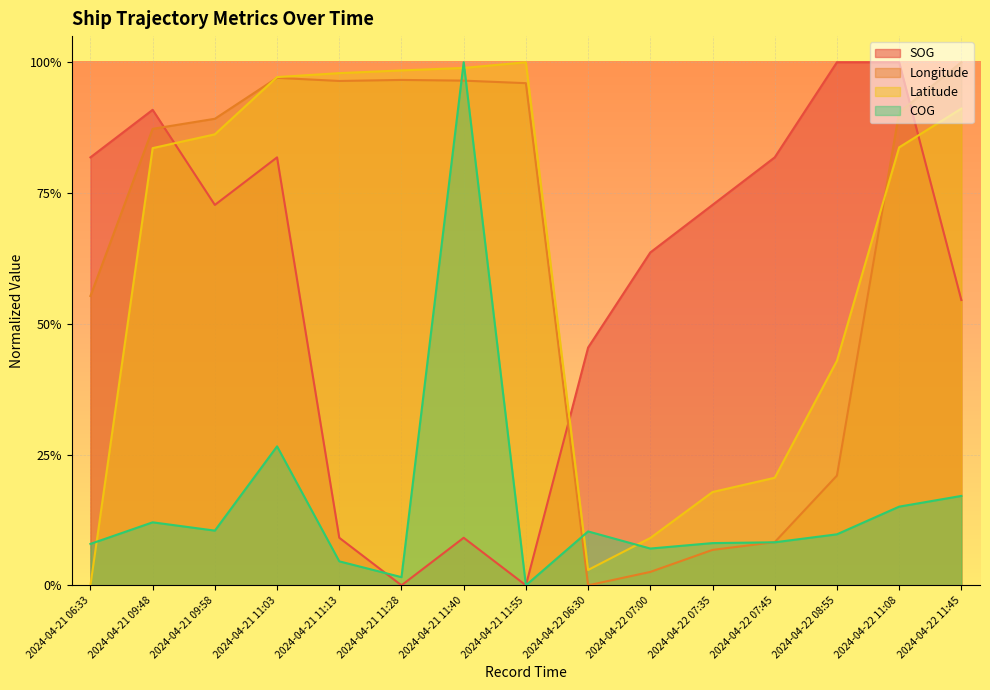

How many lines are shown in the chart?

4